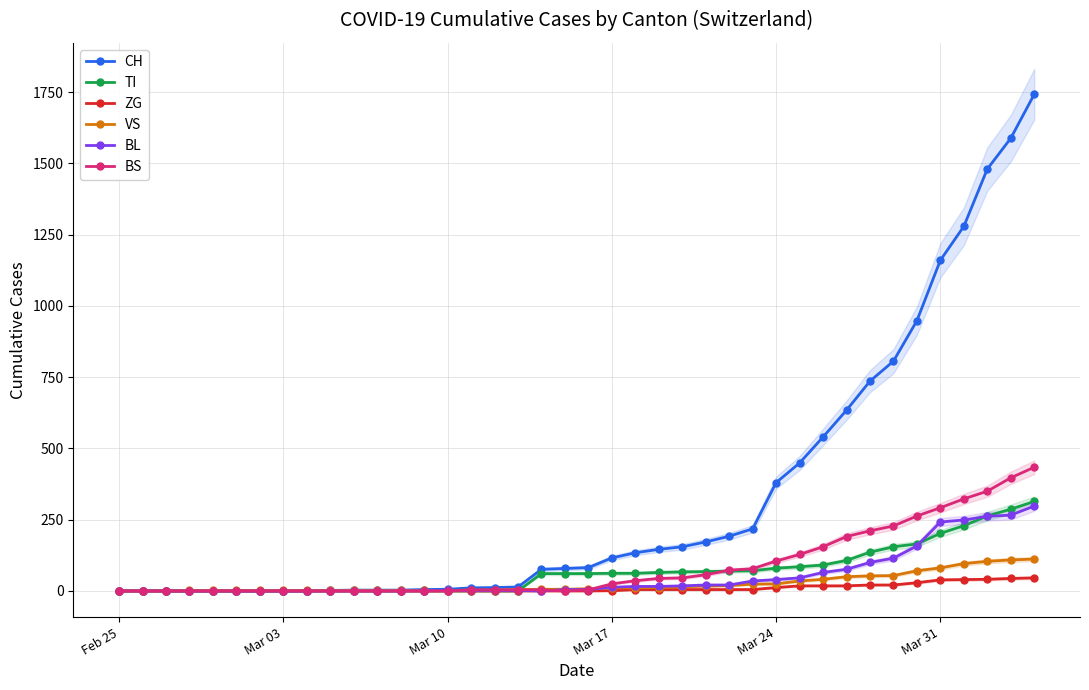

What is the maximum value for BL?

298